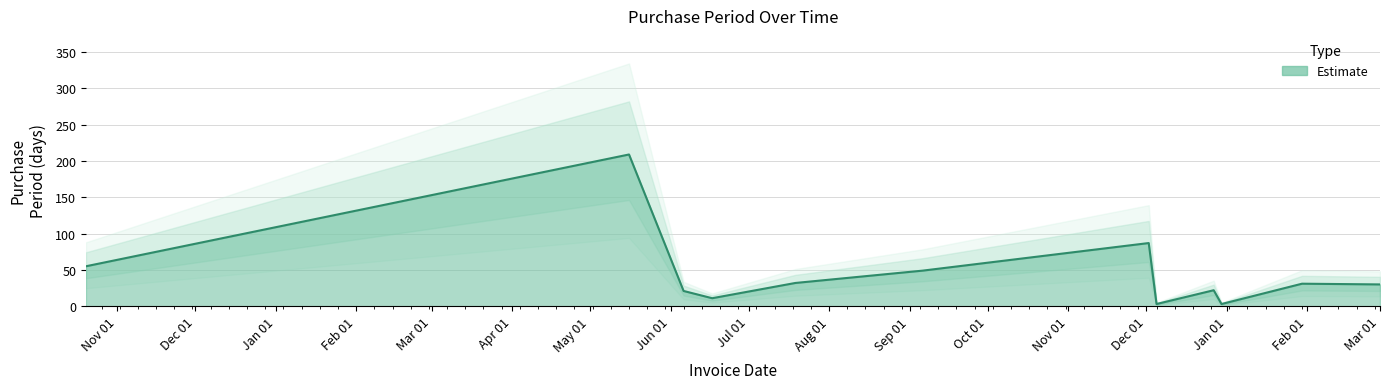

The value at Mar 01 is 11. True or false?

False